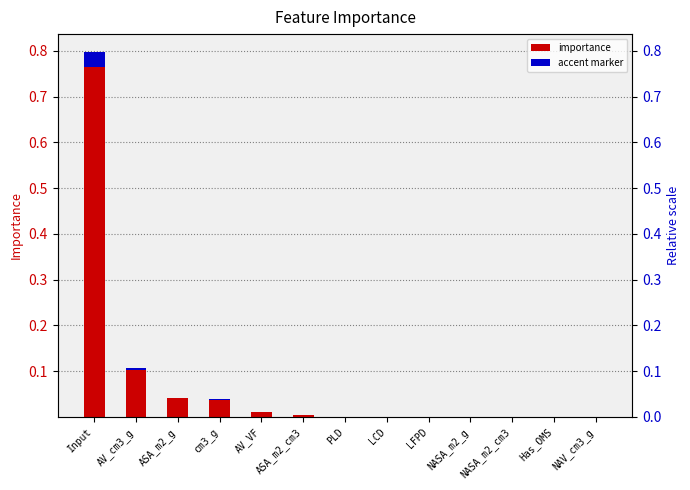

Where is the data nearest to the value 0?

NAV_cm3_g